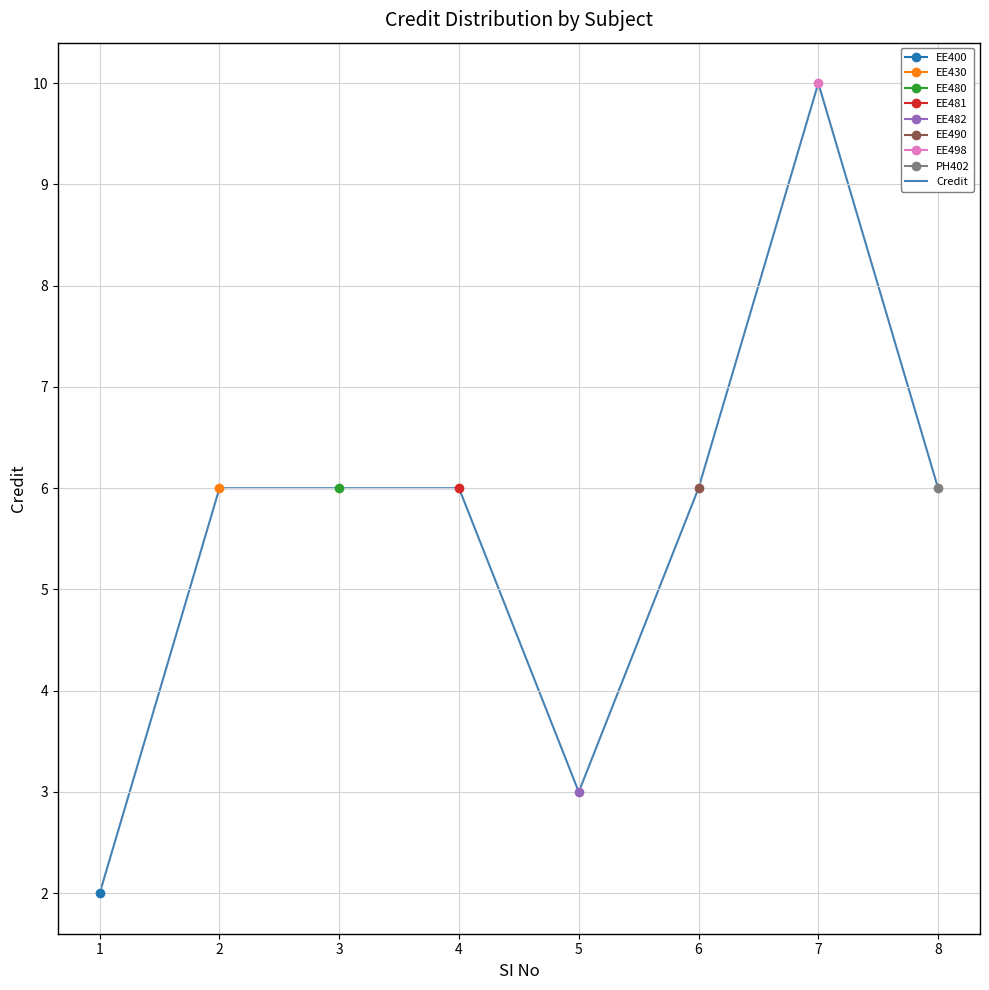

What is the value of the 2nd point from the left?

6